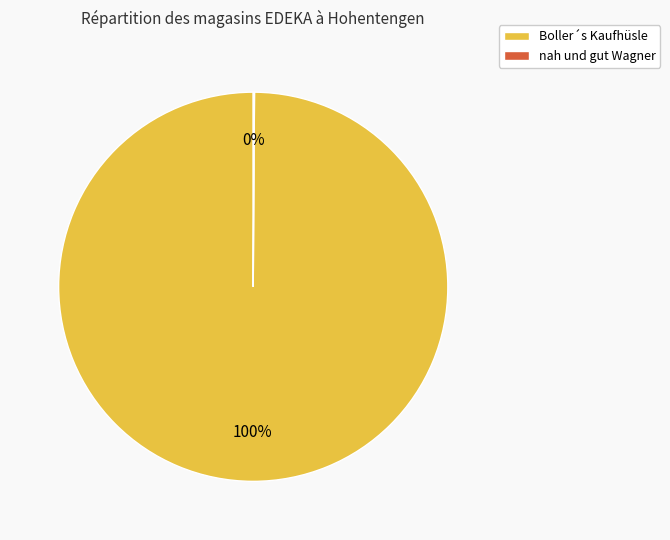

True or false: Boller´s Kaufhüsle accounts for 100% of the total.

True